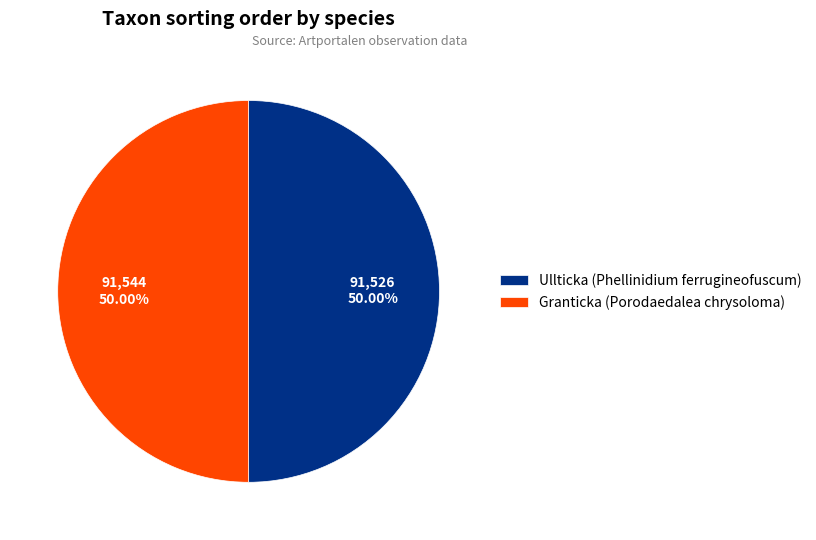

What is the ratio of the value at Granticka (Porodaedalea chrysoloma) to the value at Ullticka (Phellinidium ferrugineofuscum)?

1.0